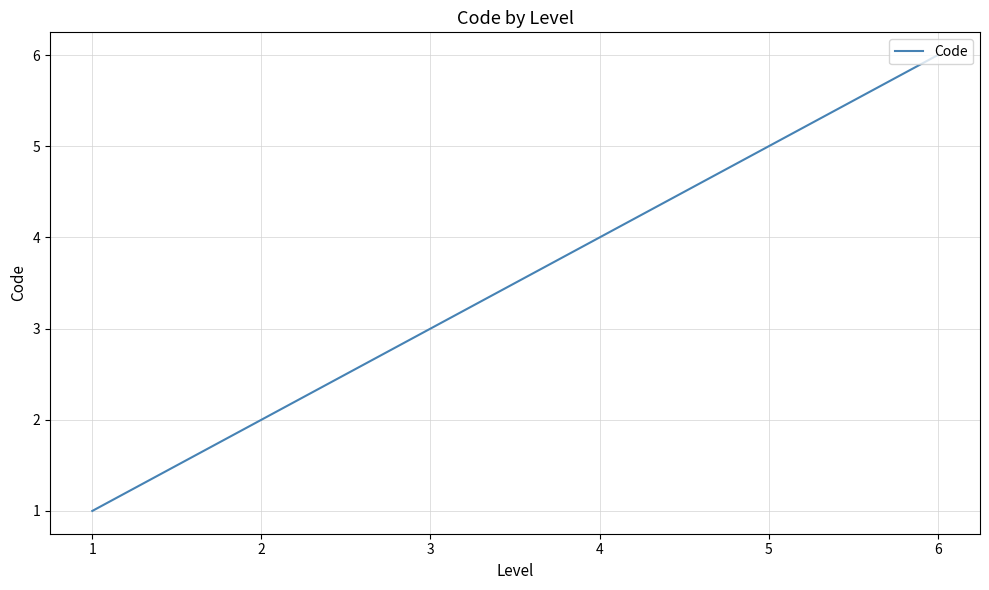

Rank the categories by value from highest to lowest.

6, 5, 4, 3, 2, 1